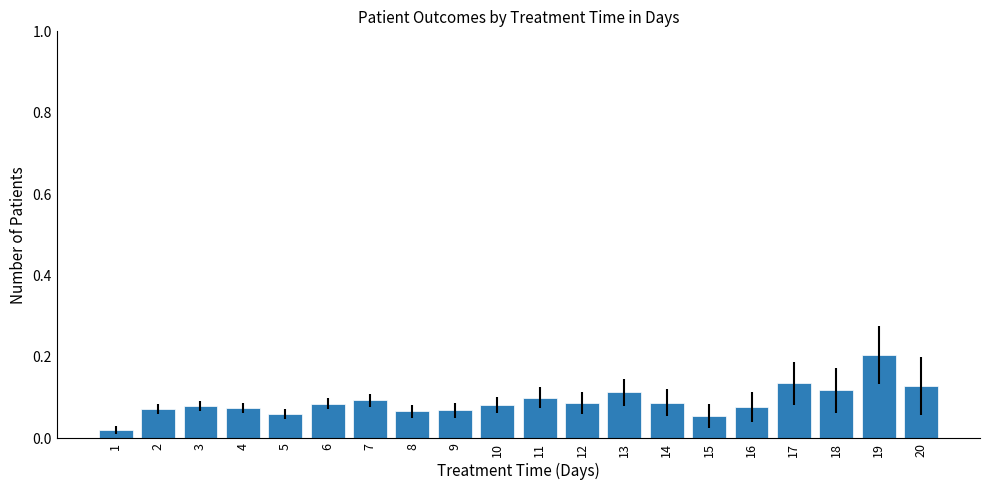

Which category has the highest value across all series?

19